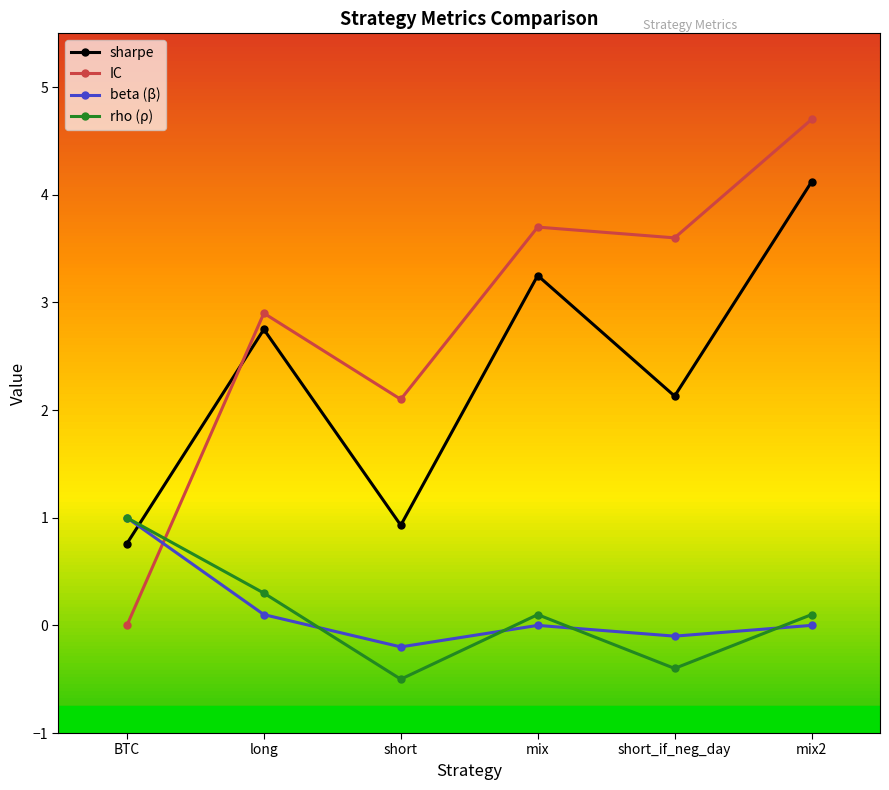

Does the chart have visible grid lines?

No